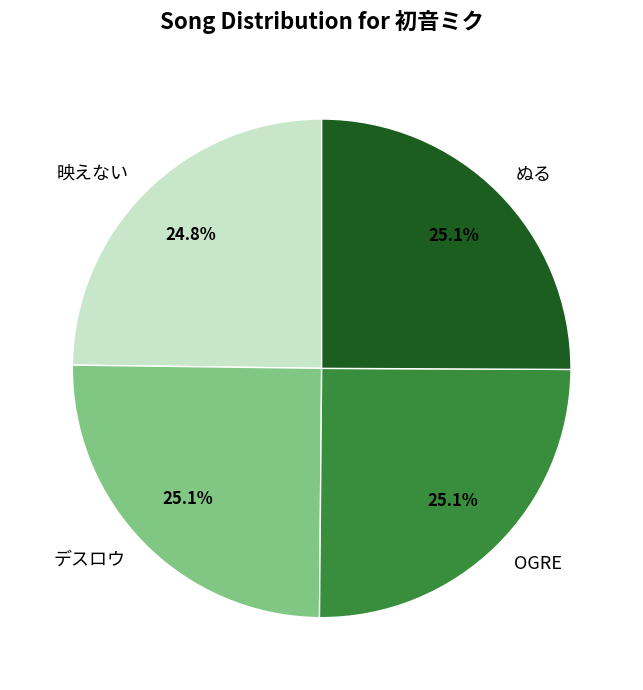

Does 映えない account for over 50% of the chart?

No